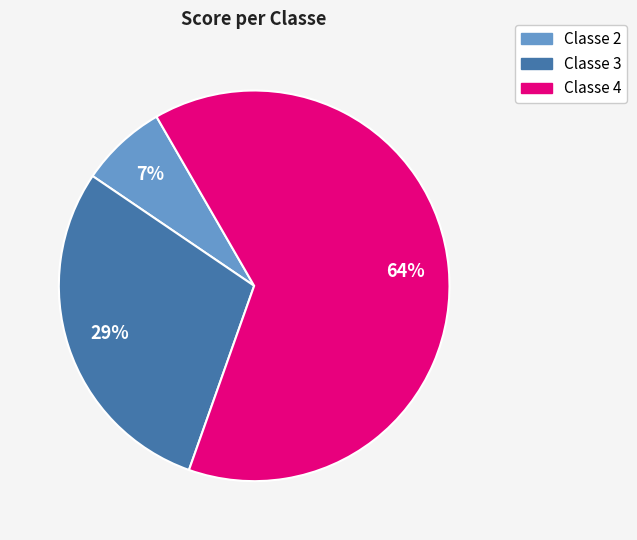

Which slice is the smallest?

Classe 2